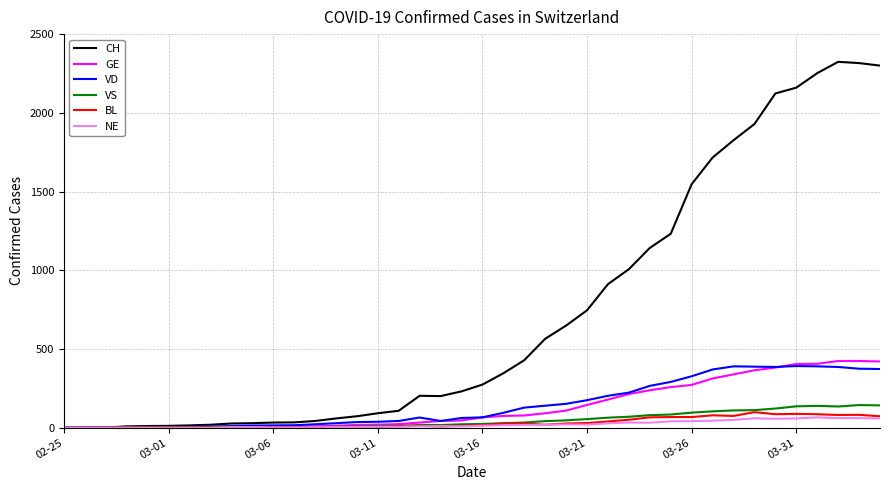

Which series has the widest spread of values?

CH